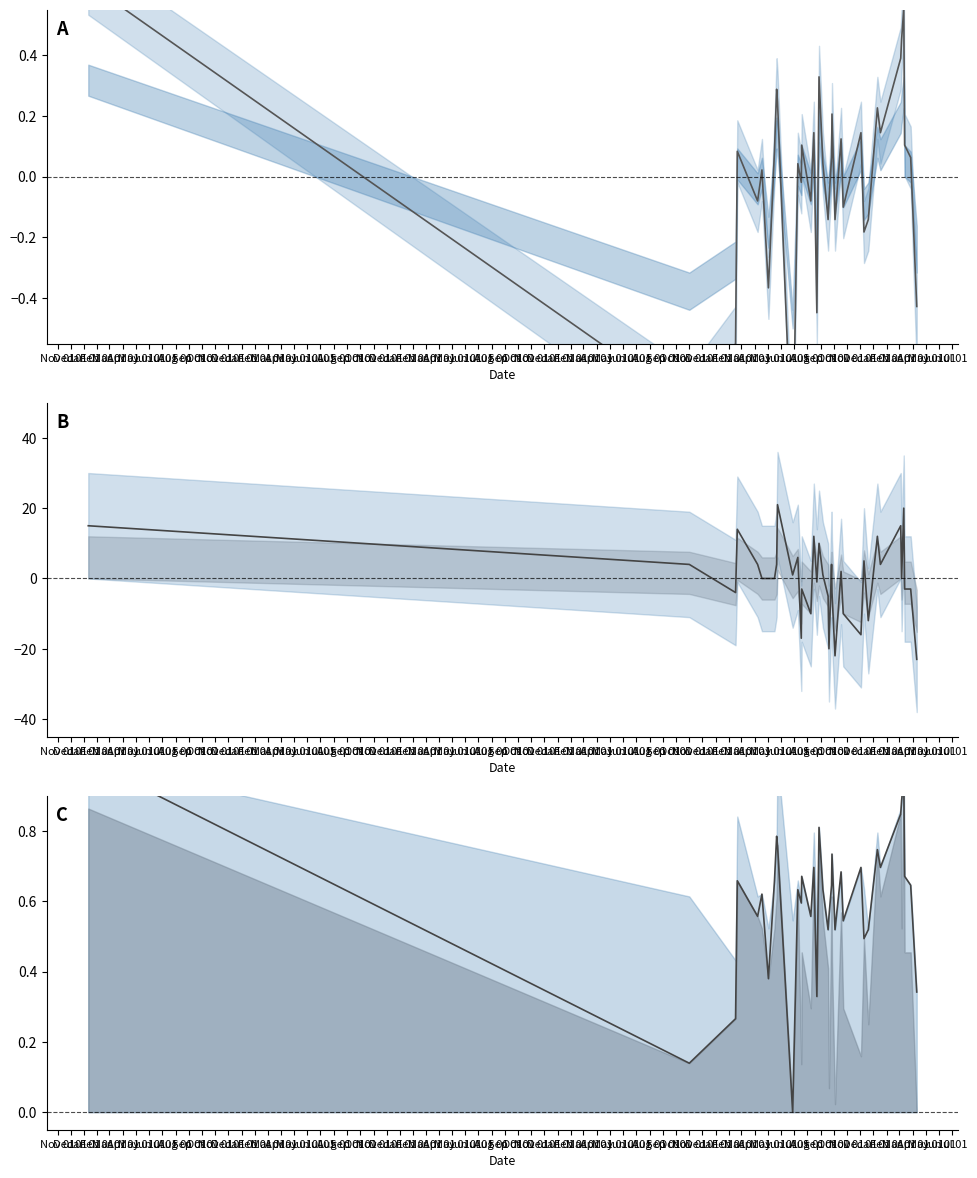

What is the difference between the highest and lowest values at Nov 01?

14.4